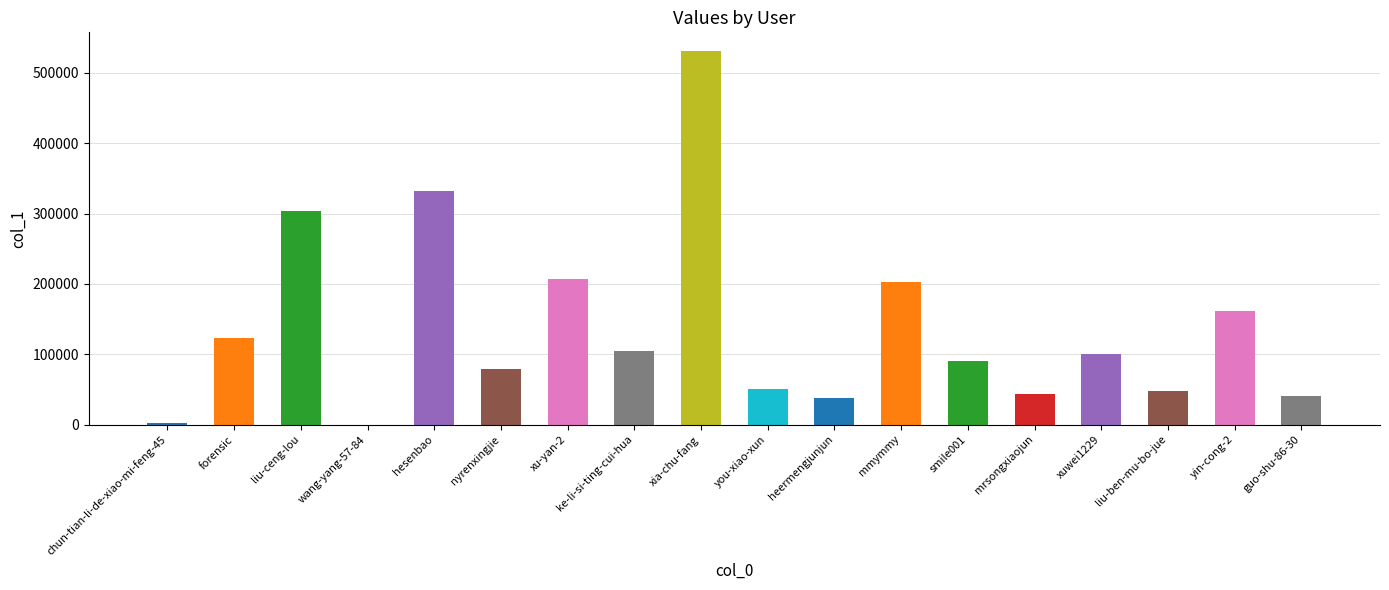

Is it true that the value at nyrenxingjie is 122448?

False